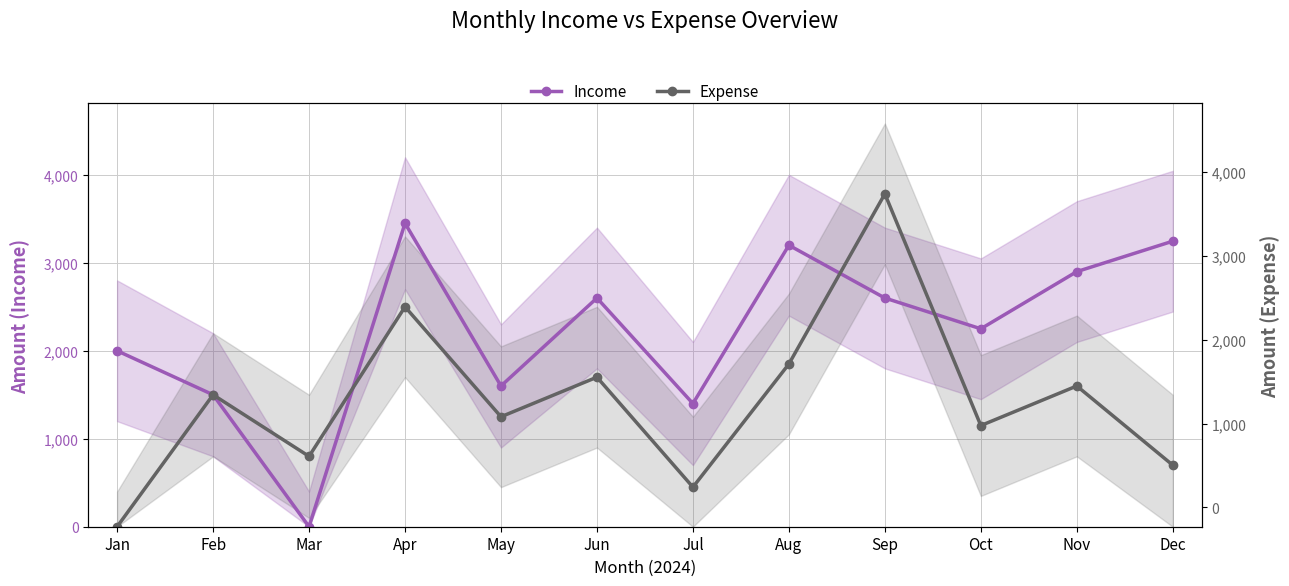

At which category does Income reach its first local valley?

Mar